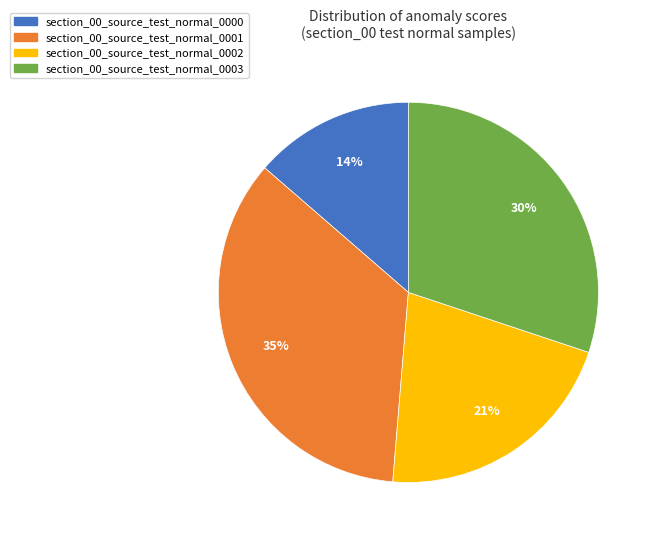

To the nearest percent, what percentage of the pie is section_00_source_test_normal_0000?

14%